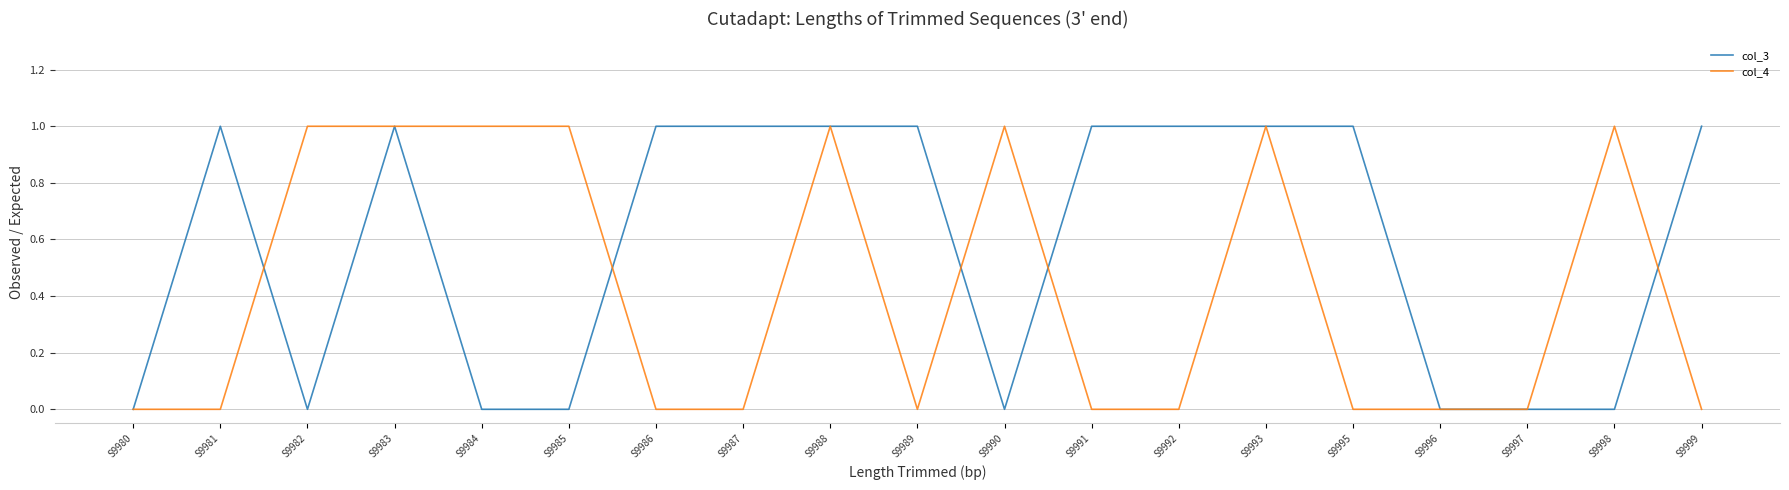

Reading right to left, transcribe all the data shown in this chart.

col_3: S9999=1	S9998=0	S9997=0	S9996=0	S9995=1	S9993=1	S9992=1	S9991=1	S9990=0	S9989=1	S9988=1	S9987=1	S9986=1	S9985=0	S9984=0	S9983=1	S9982=0	S9981=1	S9980=0
col_4: S9999=0	S9998=1	S9997=0	S9996=0	S9995=0	S9993=1	S9992=0	S9991=0	S9990=1	S9989=0	S9988=1	S9987=0	S9986=0	S9985=1	S9984=1	S9983=1	S9982=1	S9981=0	S9980=0